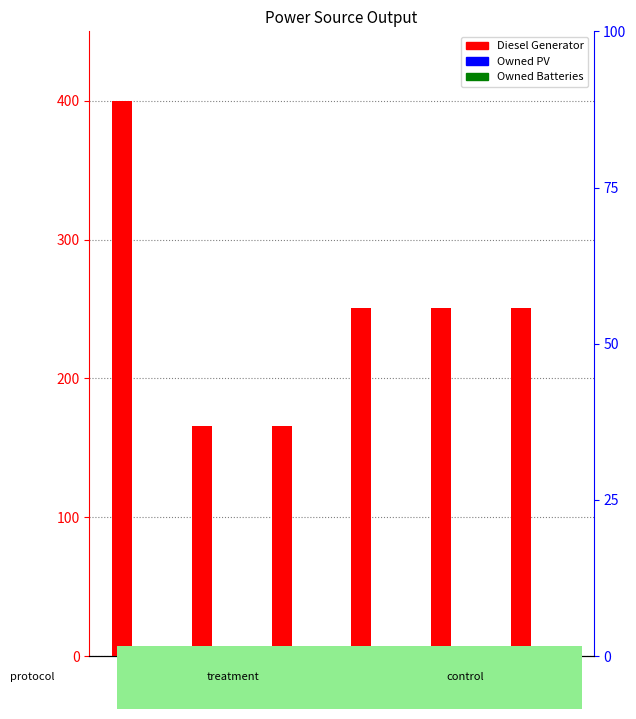

At how many categories does at least one series exceed 139?

6